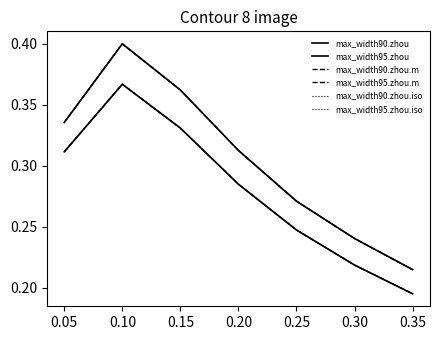

What is the average value of the max_width95.zhou.m series?

0.3